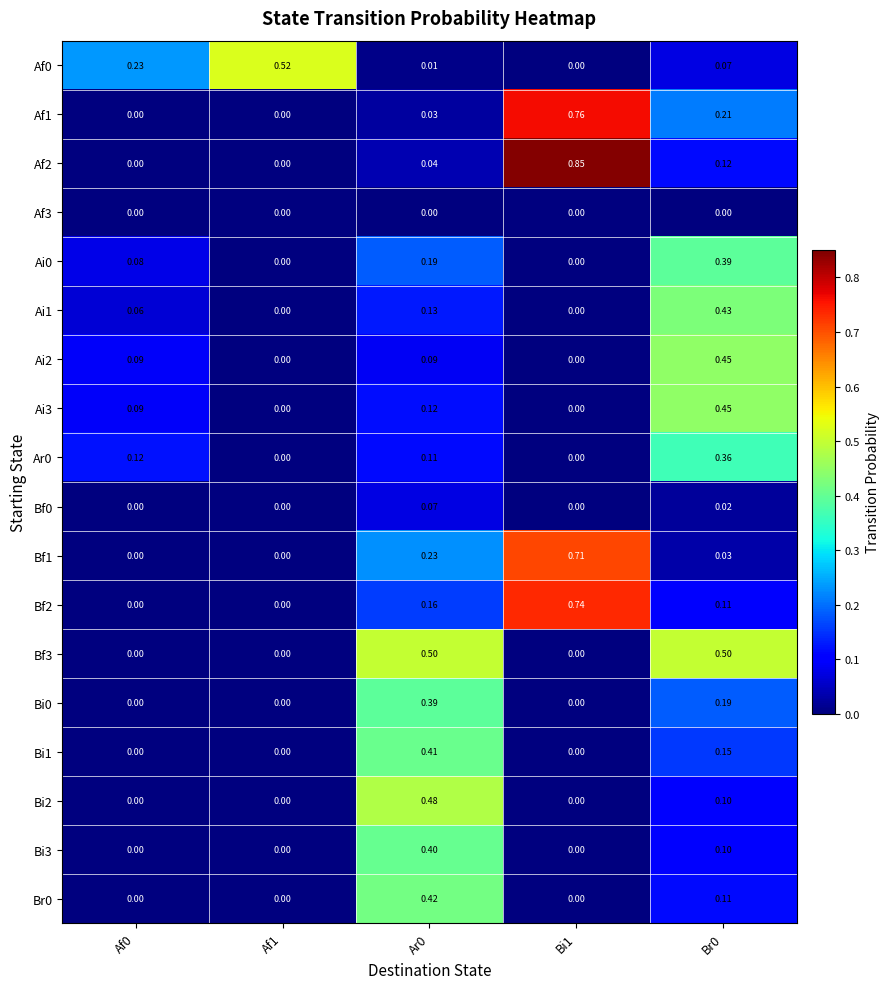

Is the value of Ai3 at Ar0 greater than the value of Bi1 at Bi1?

Yes